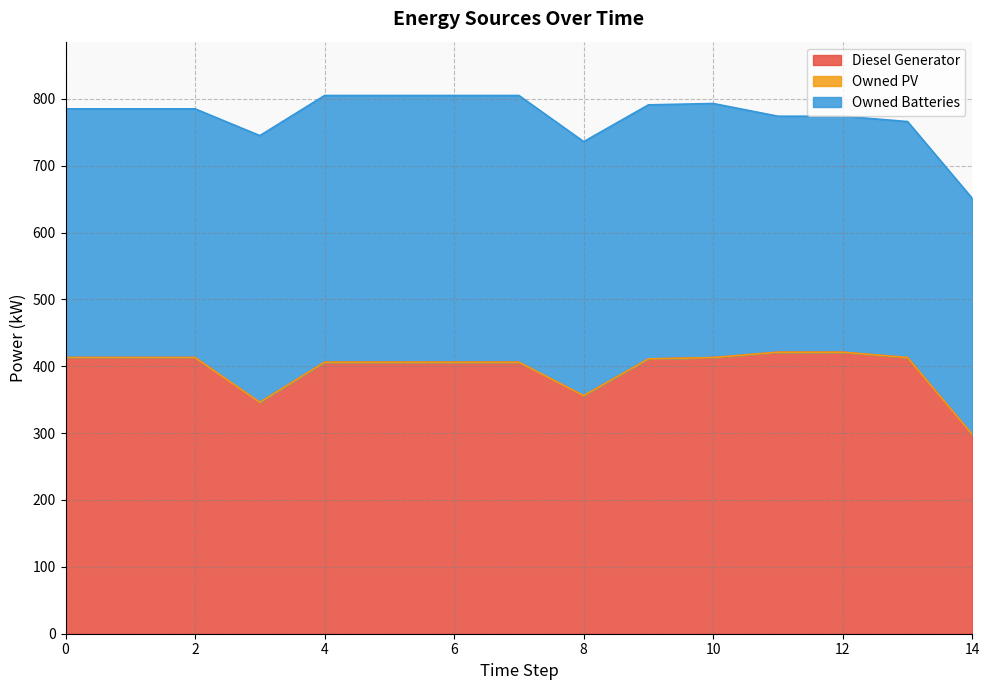

Read the Diesel Generator value at 11.

421.0